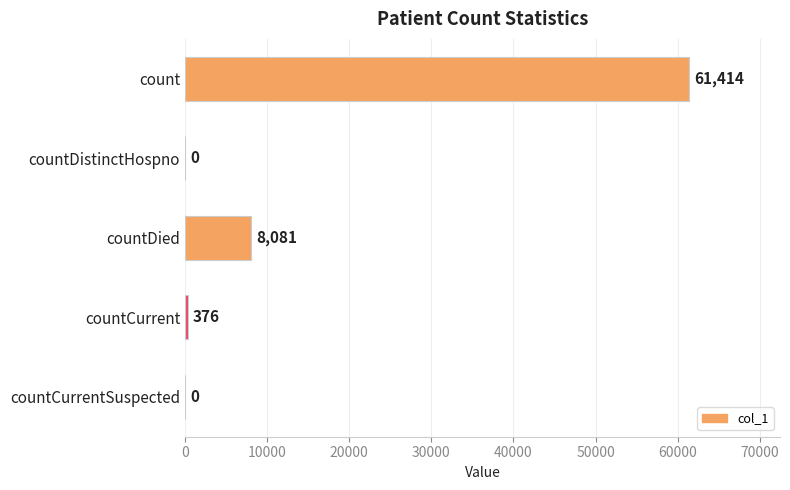

Where is the data nearest to the value 30707?

countDied